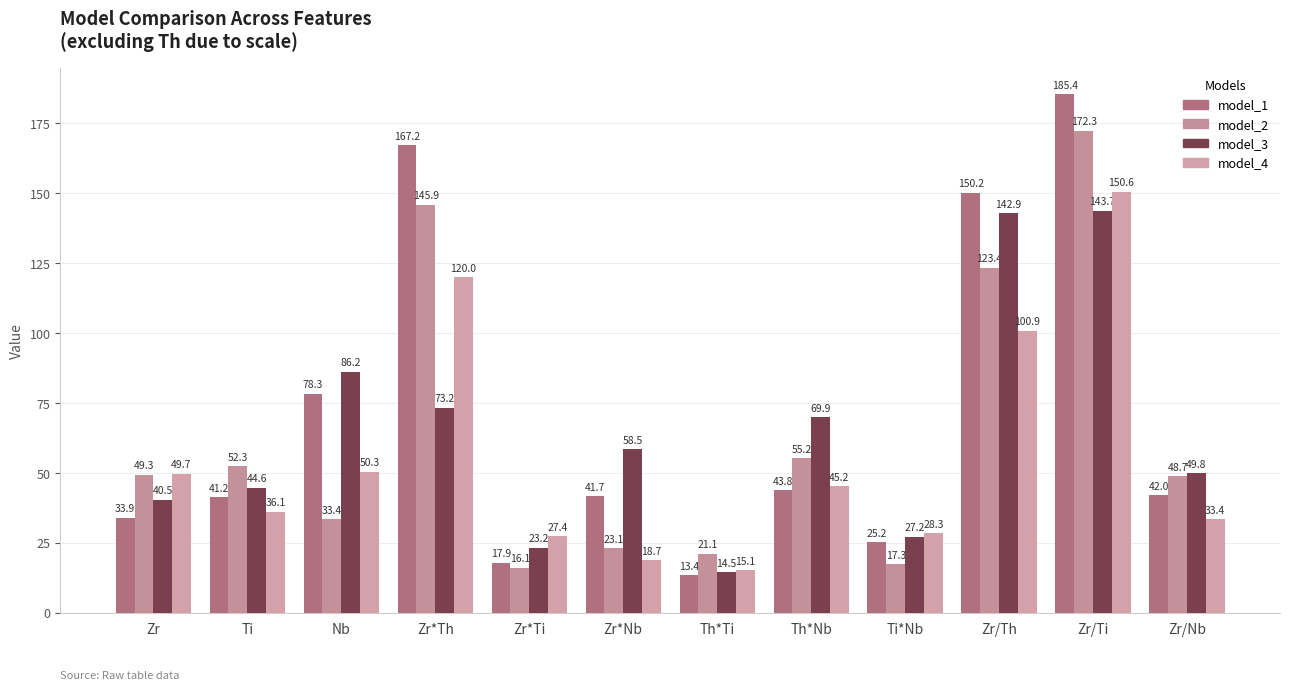

What is the label of the 12th bar from the right?

Zr